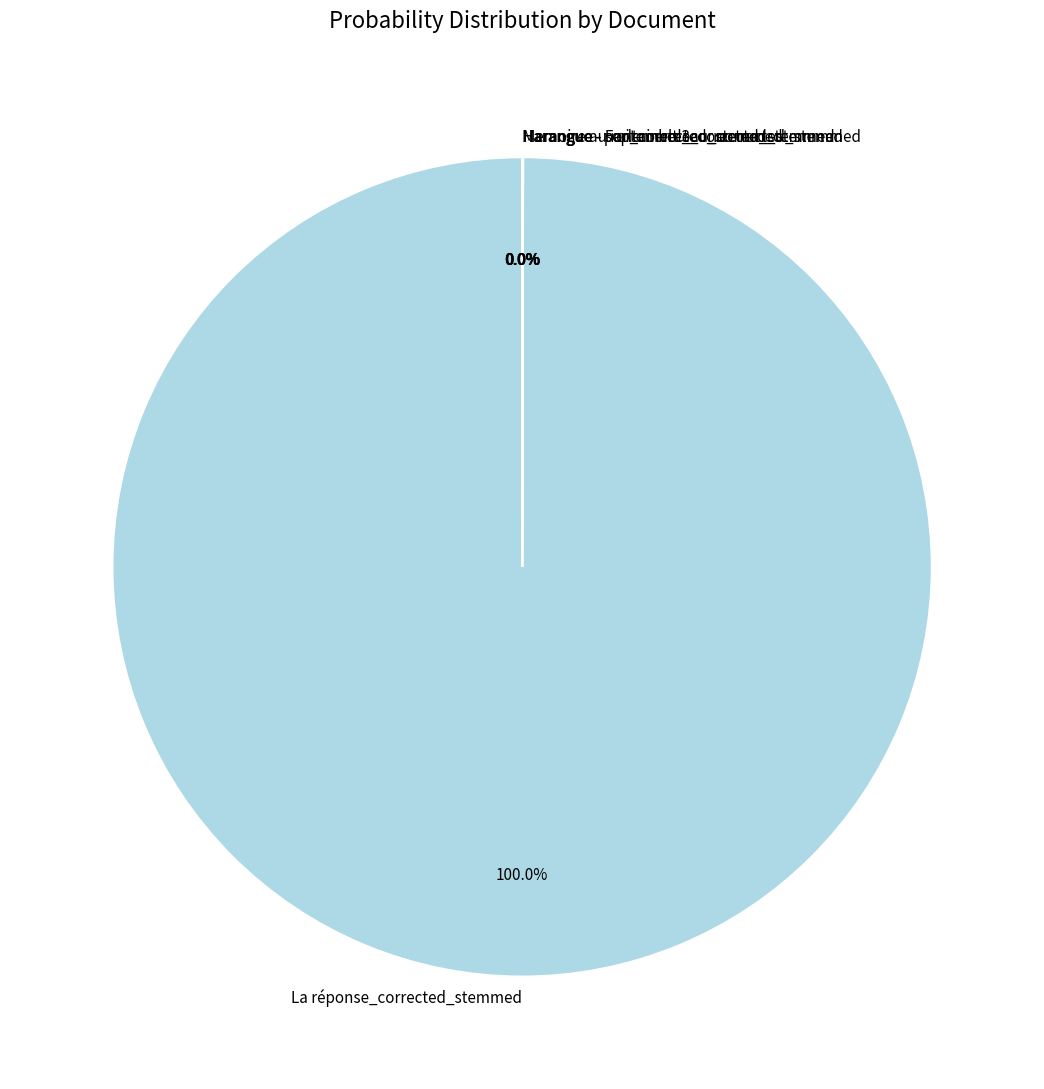

What is the largest slice in the pie chart?

La réponse_corrected_stemmed